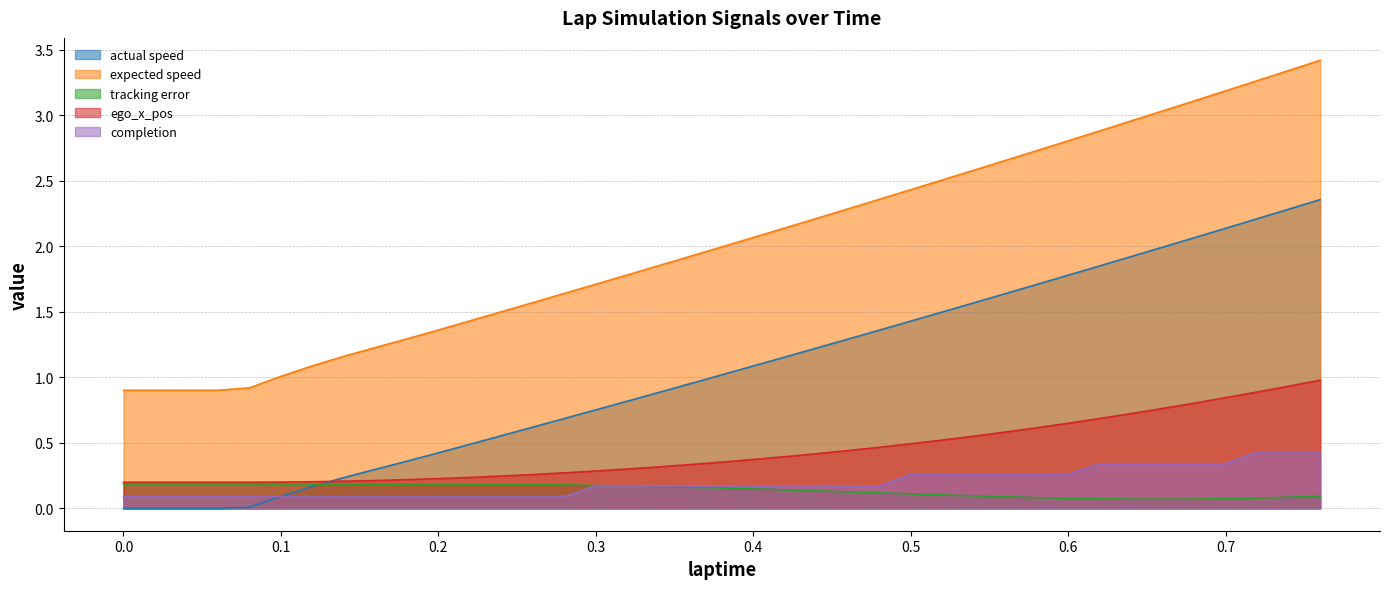

Where does the expected speed series first go above 1?

0.1